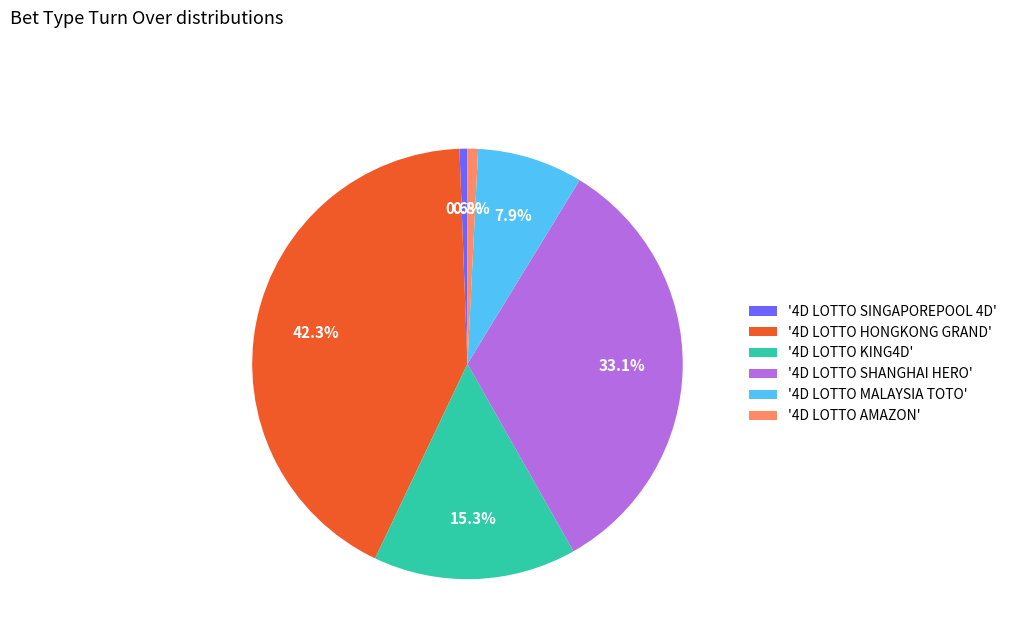

Between '4D LOTTO SHANGHAI HERO' and '4D LOTTO HONGKONG GRAND', which is larger?

'4D LOTTO HONGKONG GRAND'